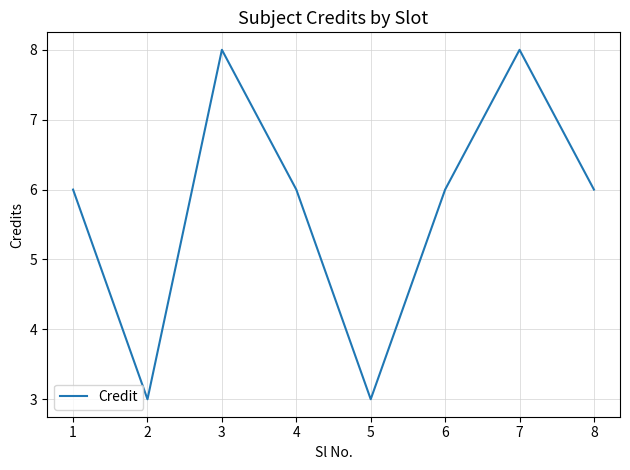

How many values are between 6 and 8?

6